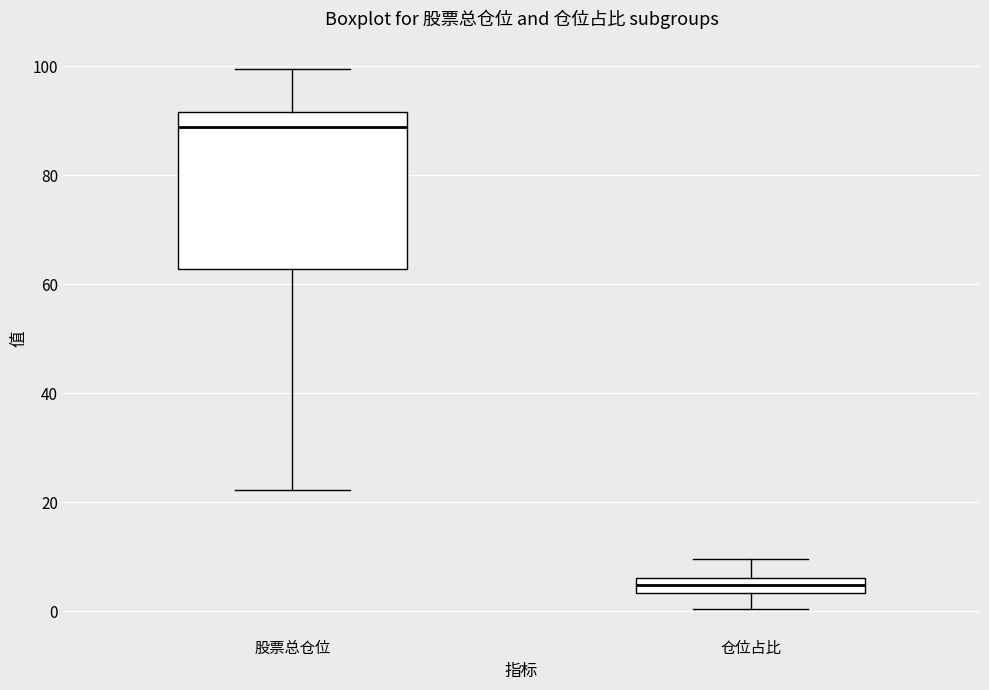

Where is the upper edge of the box for 仓位占比 on the y-axis? The values are not printed on the chart, so give them approximately, as read against the axis.

6